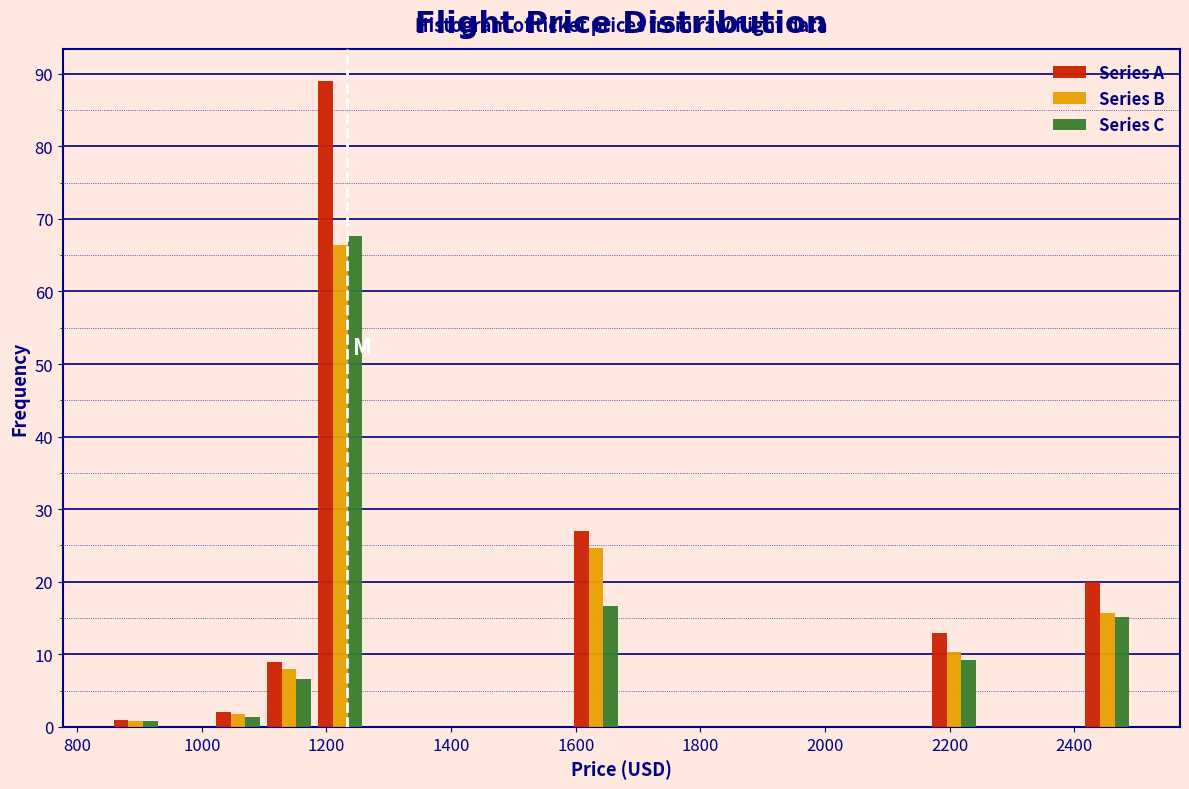

Reading left to right, list every range on the x-axis with the height of the bar of each series over it. Neither the bar edges nor the heights are printed on the chart, so give them approximately, as read against the axes.

860 to 940: Series A=1	Series B=under 1	Series C=under 1
940 to 1020: Series A=0	Series B=0	Series C=0
1020 to 1100: Series A=2	Series B=2	Series C=1
1100 to 1180: Series A=9	Series B=8	Series C=7
1180 to 1260: Series A=89	Series B=66	Series C=68
1260 to 1340: Series A=0	Series B=0	Series C=0
1340 to 1420: Series A=0	Series B=0	Series C=0
1420 to 1500: Series A=0	Series B=0	Series C=0
1500 to 1600: Series A=0	Series B=0	Series C=0
1600 to 1680: Series A=27	Series B=25	Series C=17
1680 to 1760: Series A=0	Series B=0	Series C=0
1760 to 1840: Series A=0	Series B=0	Series C=0
1840 to 1920: Series A=0	Series B=0	Series C=0
1920 to 2000: Series A=0	Series B=0	Series C=0
2000 to 2080: Series A=0	Series B=0	Series C=0
2080 to 2160: Series A=0	Series B=0	Series C=0
2160 to 2240: Series A=13	Series B=10	Series C=9
2240 to 2320: Series A=0	Series B=0	Series C=0
2320 to 2420: Series A=0	Series B=0	Series C=0
2420 to 2500: Series A=20	Series B=16	Series C=15